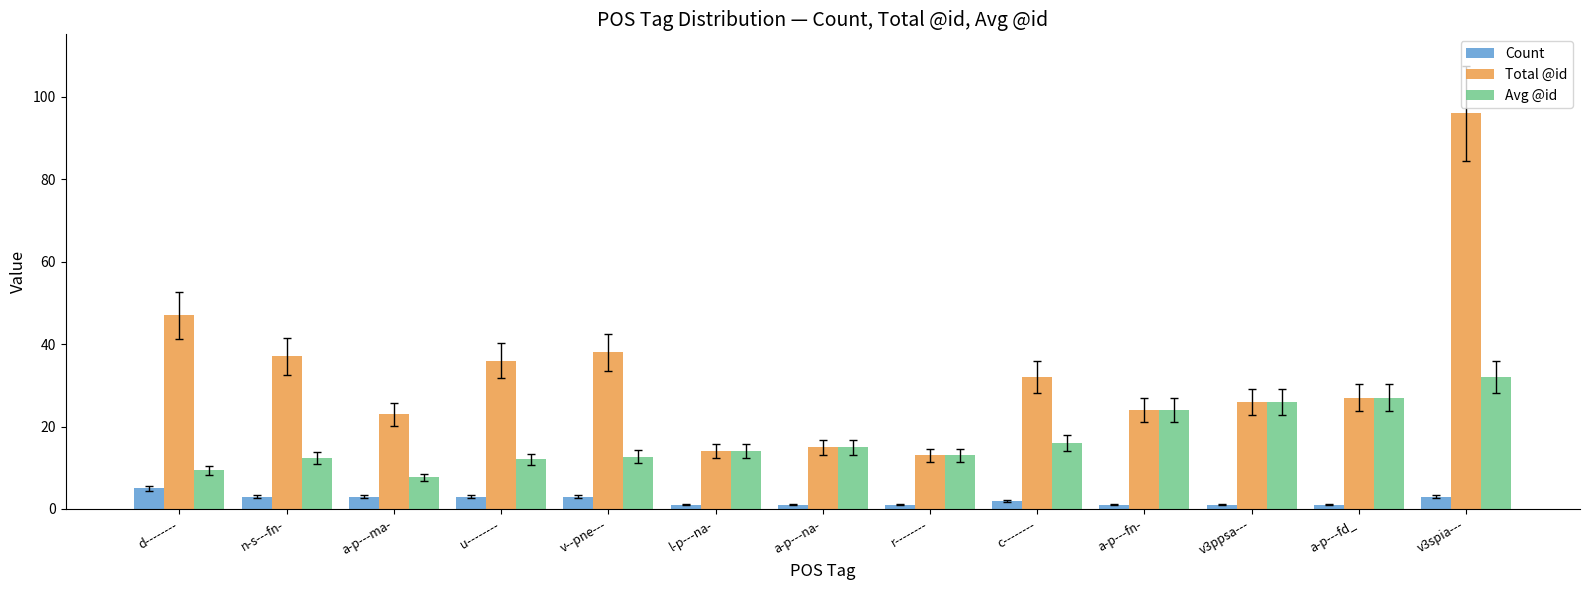

What are all the series names shown in the legend?

Count, Total @id, Avg @id